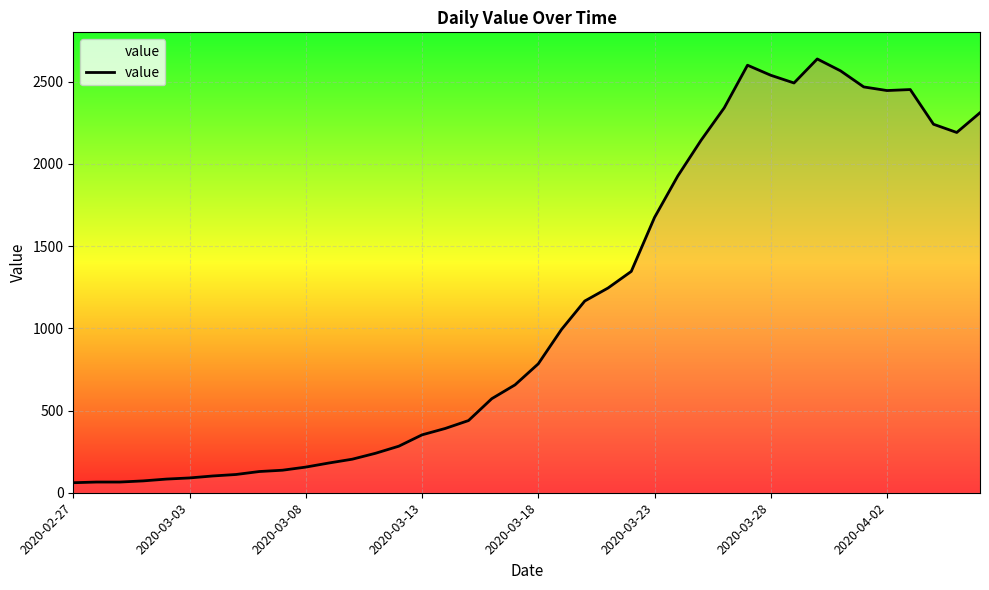

What is the greatest value displayed?

2638